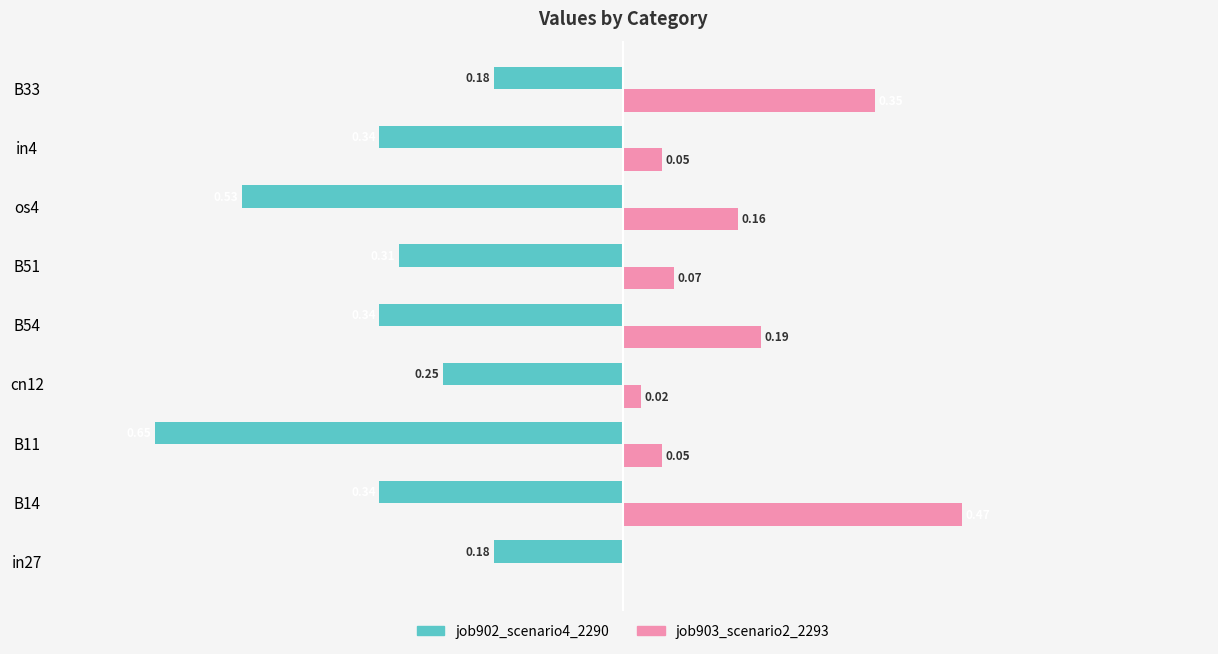

At which category is the sum across all series the highest?

B33